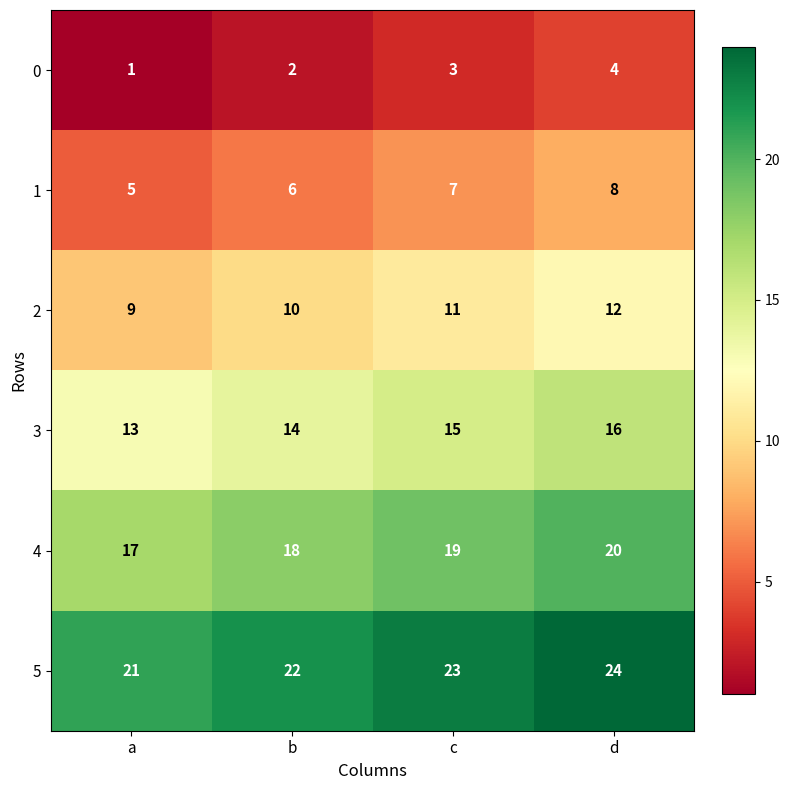

Reading left to right, transcribe all the data shown in this chart.

0: a=1	b=2	c=3	d=4
1: a=5	b=6	c=7	d=8
2: a=9	b=10	c=11	d=12
3: a=13	b=14	c=15	d=16
4: a=17	b=18	c=19	d=20
5: a=21	b=22	c=23	d=24